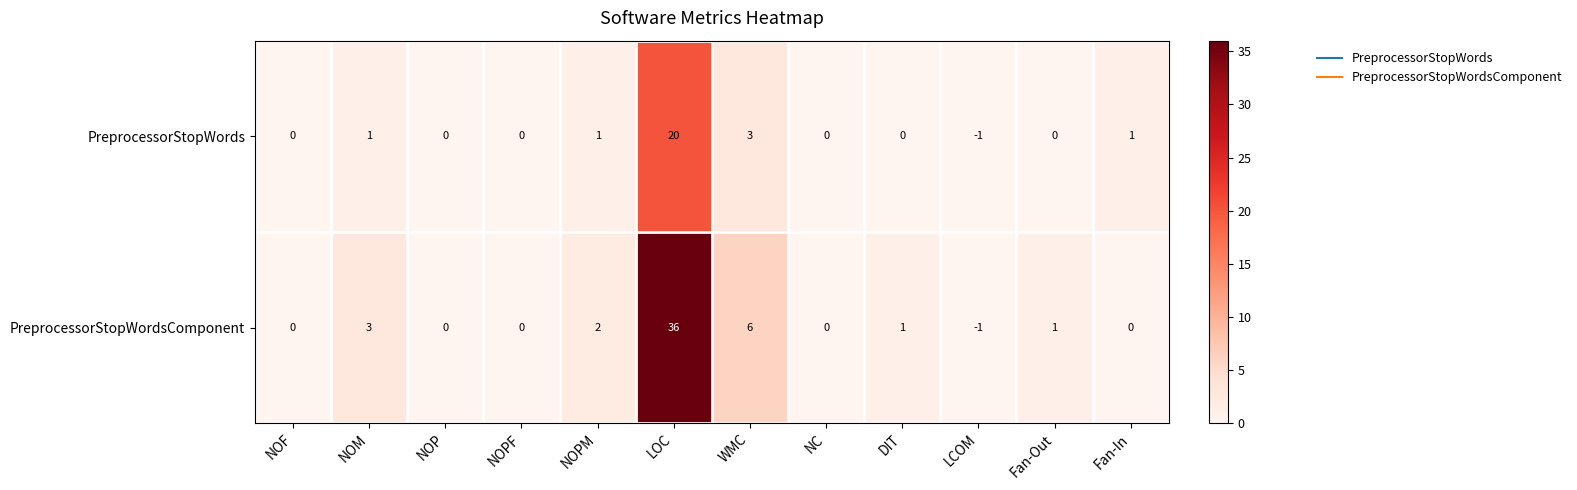

Which series has the widest spread of values?

PreprocessorStopWordsComponent